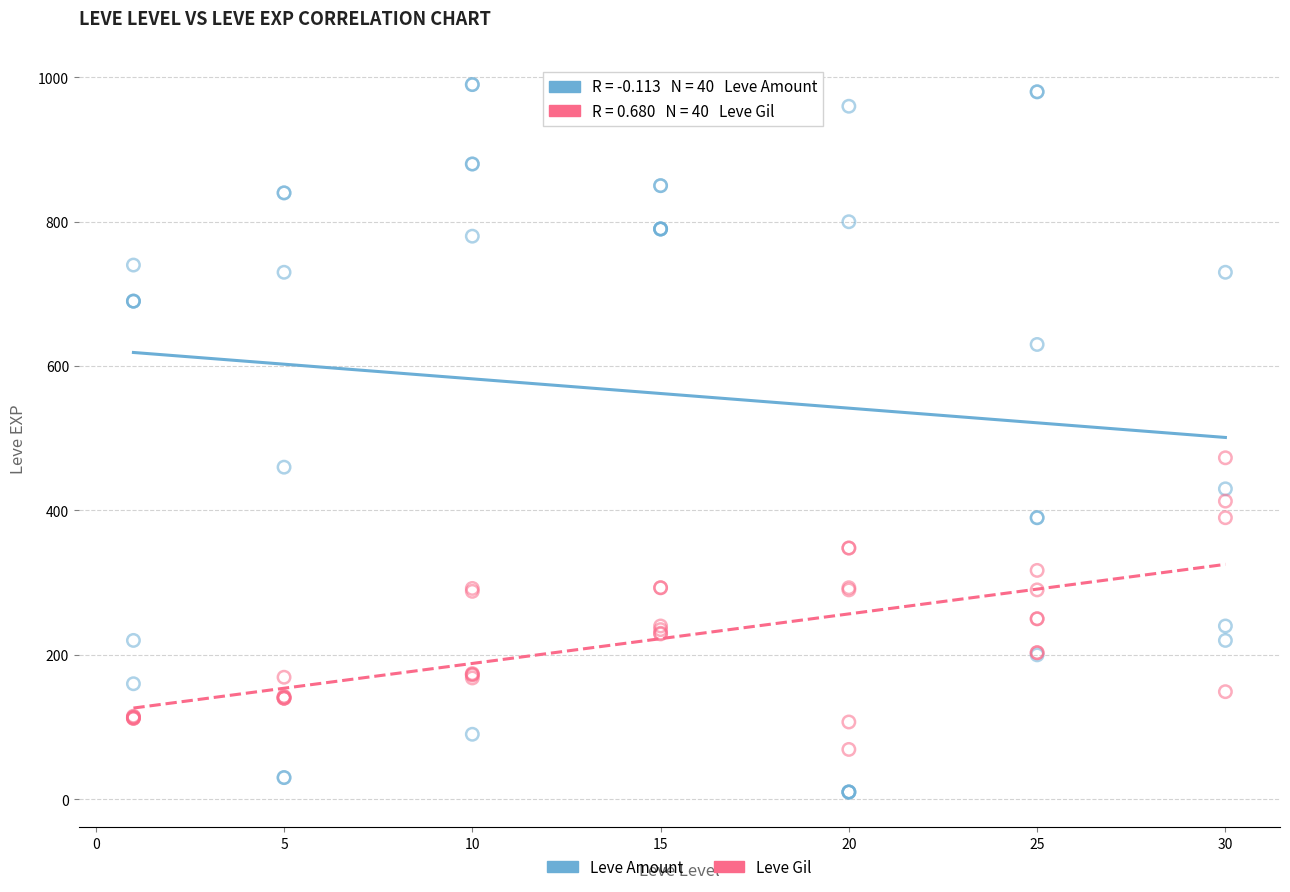

Which series reaches the minimum Y coordinate?

Leve Amount